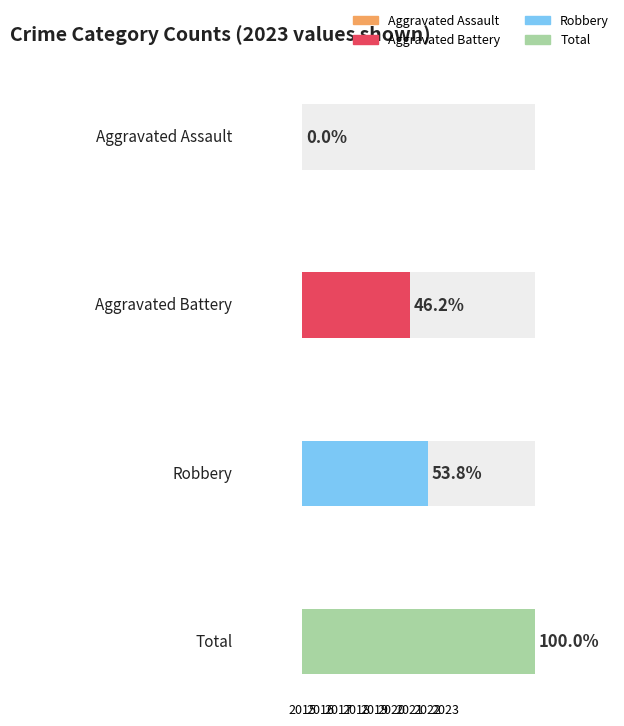

Which series has the widest spread of values?

Total